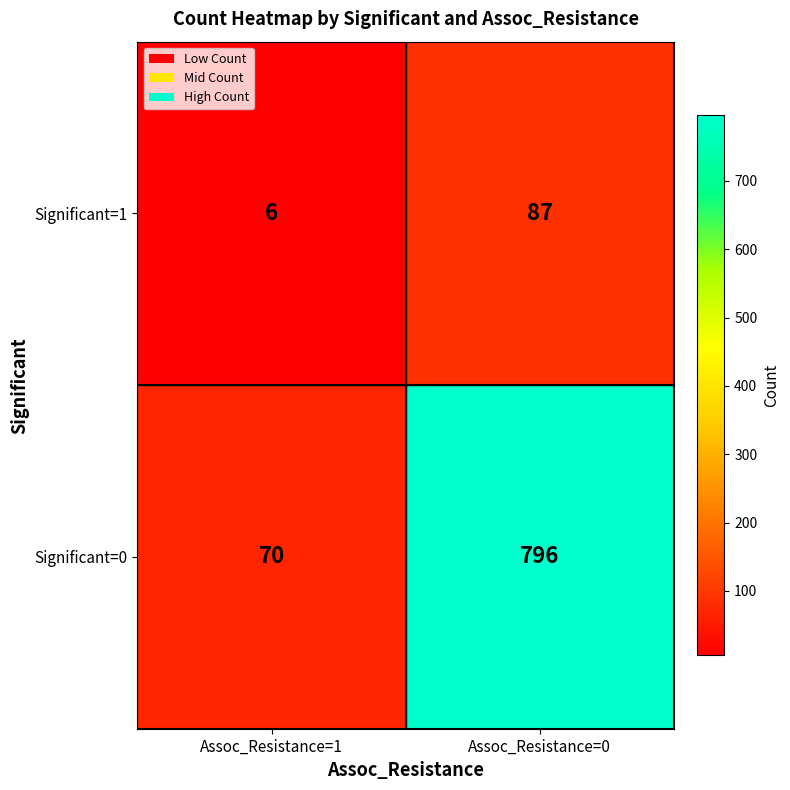

The value of Significant=1 at Assoc_Resistance=0 is 21. True or false?

False